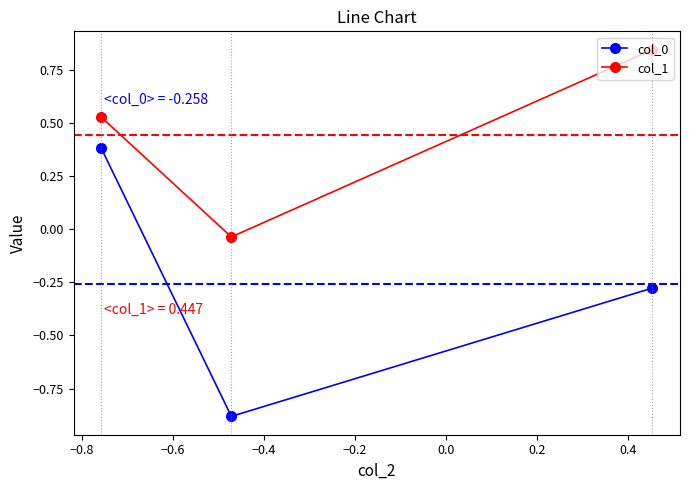

What is the maximum value for col_0?

0.4